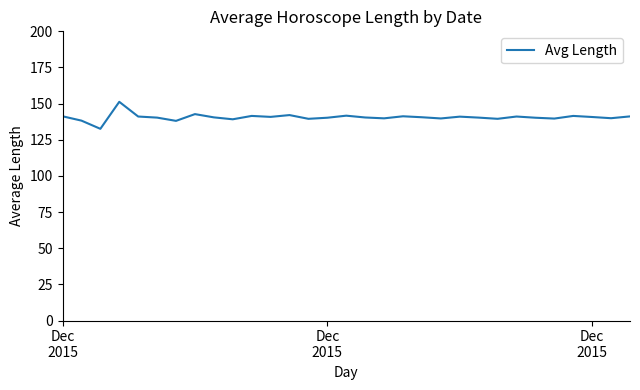

What is the smallest value displayed?

132.6